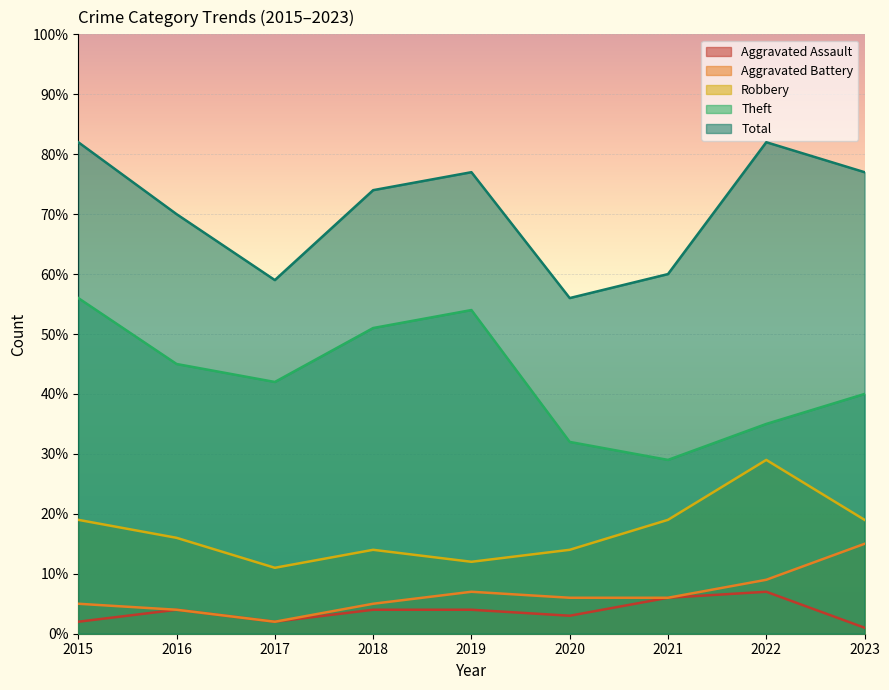

Which series changed the most between 2016 and 2023?

Aggravated Battery